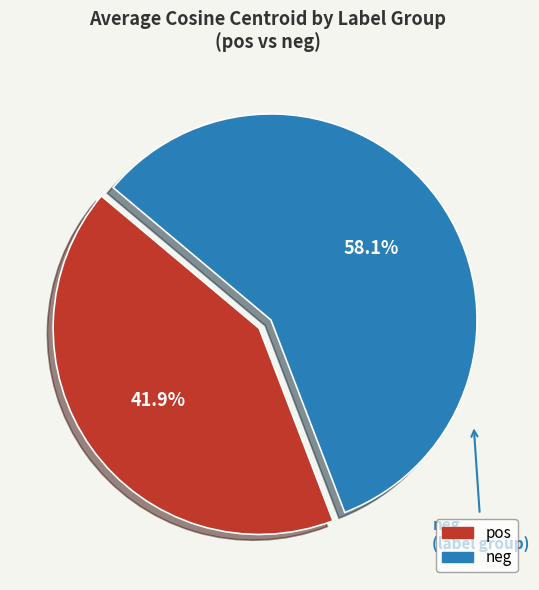

Does any single category account for the majority?

Yes